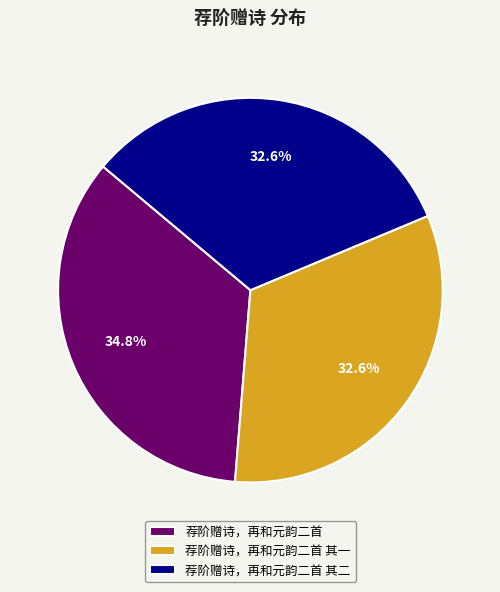

Is there a majority slice in this chart?

No